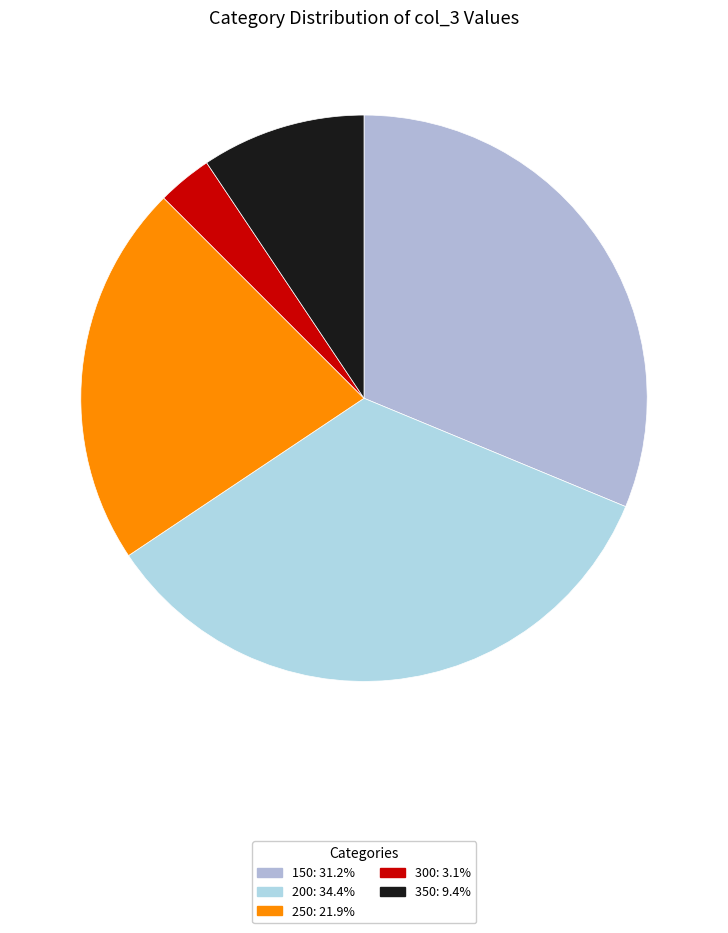

Which slice is the largest?

200